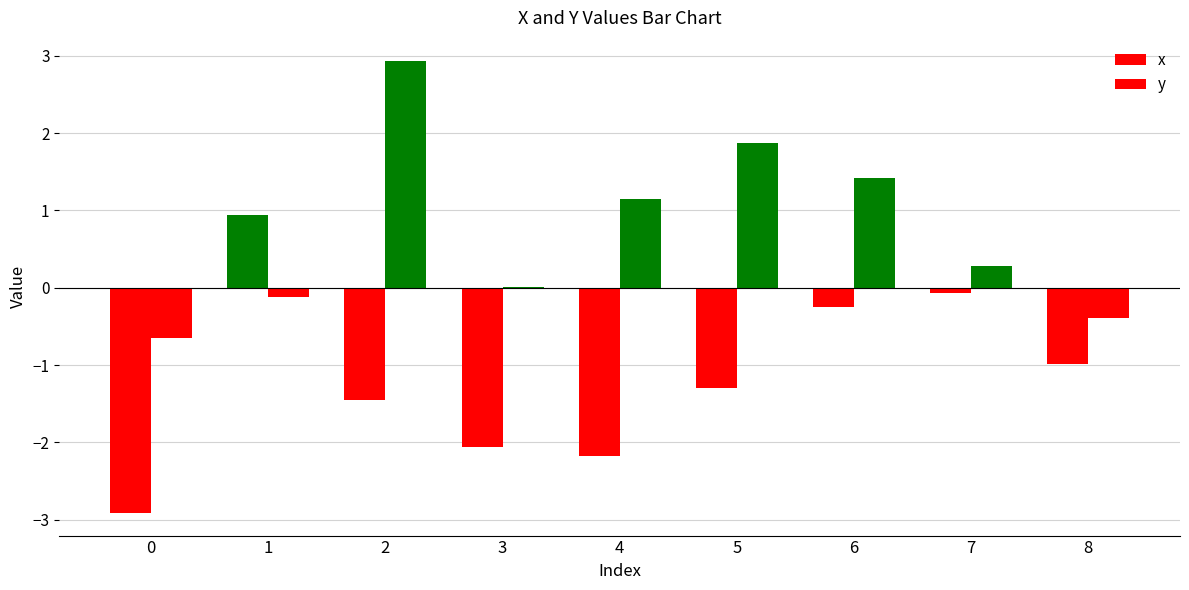

What is the difference between the second highest and minimum values in the y series?

2.5